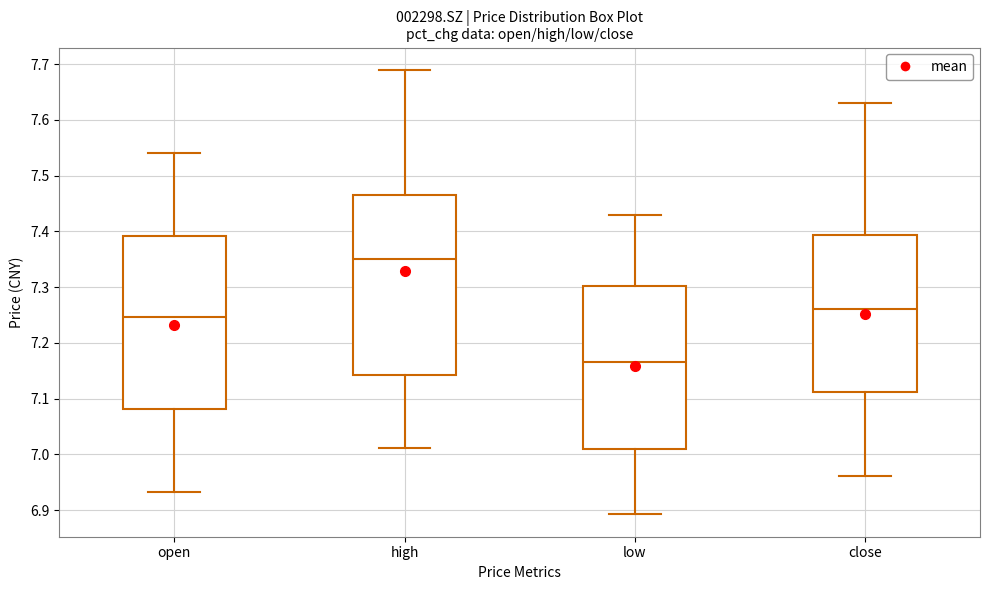

Where is the upper edge of the box for low on the y-axis? The values are not printed on the chart, so give them approximately, as read against the axis.

7.30